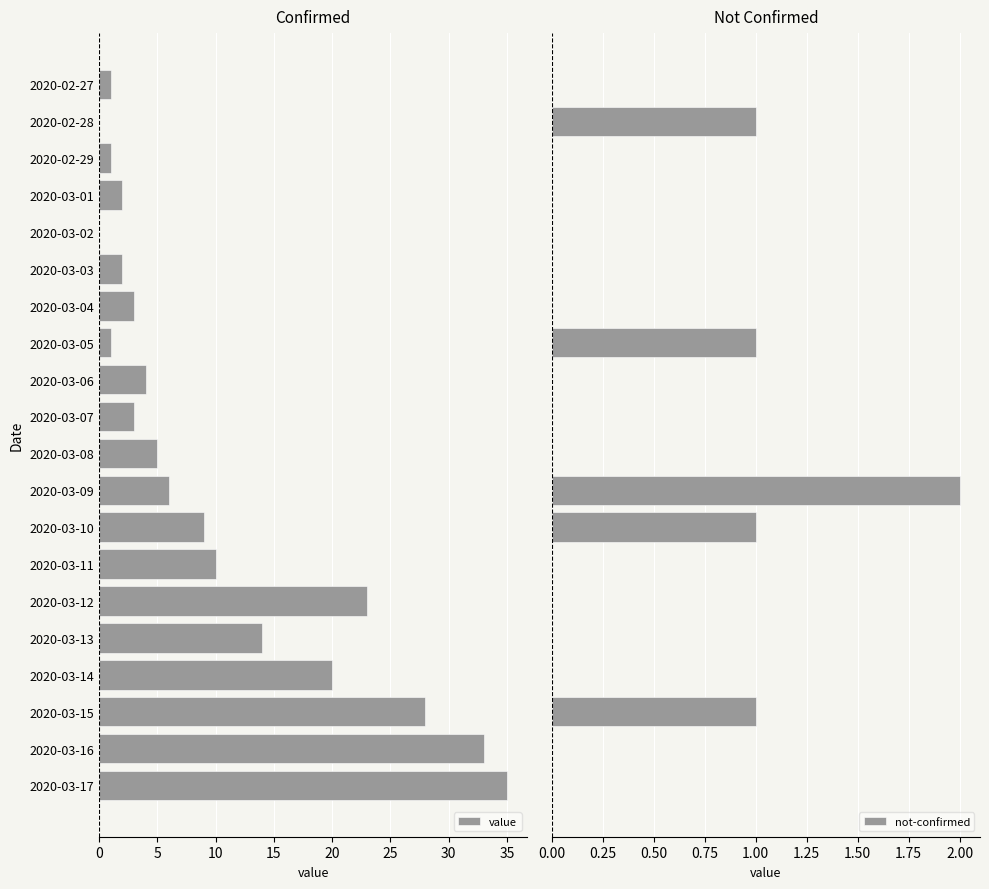

What is the sum of all not-confirmed values?

6